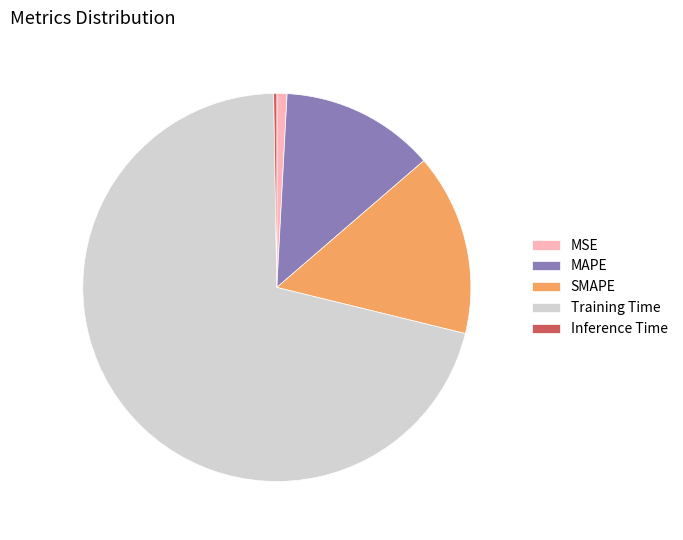

What is the largest slice in the pie chart?

Training Time